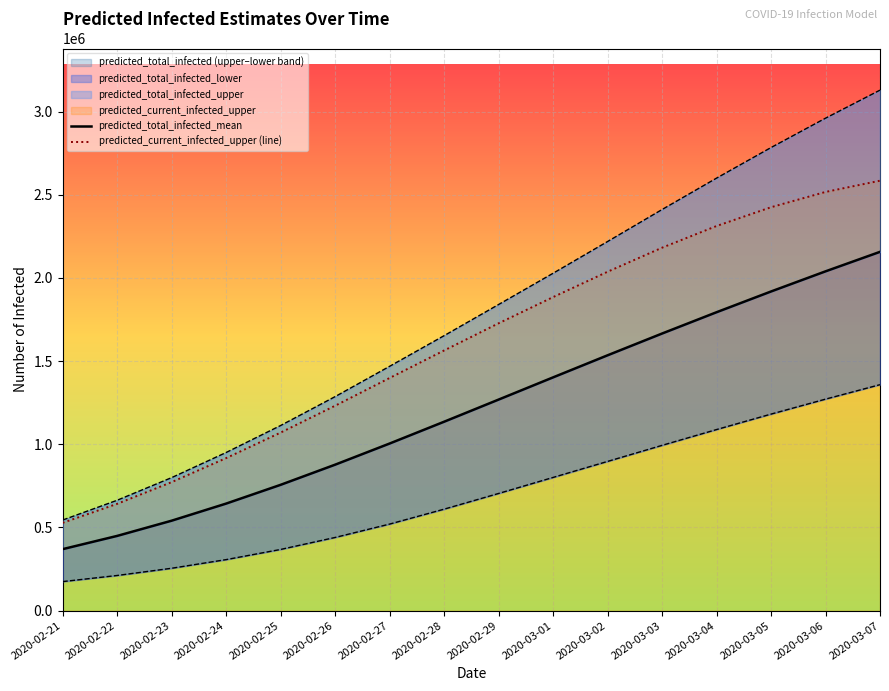

Between 2020-02-25 and 2020-03-02, which series saw the biggest shift?

predicted_current_infected_upper (line)